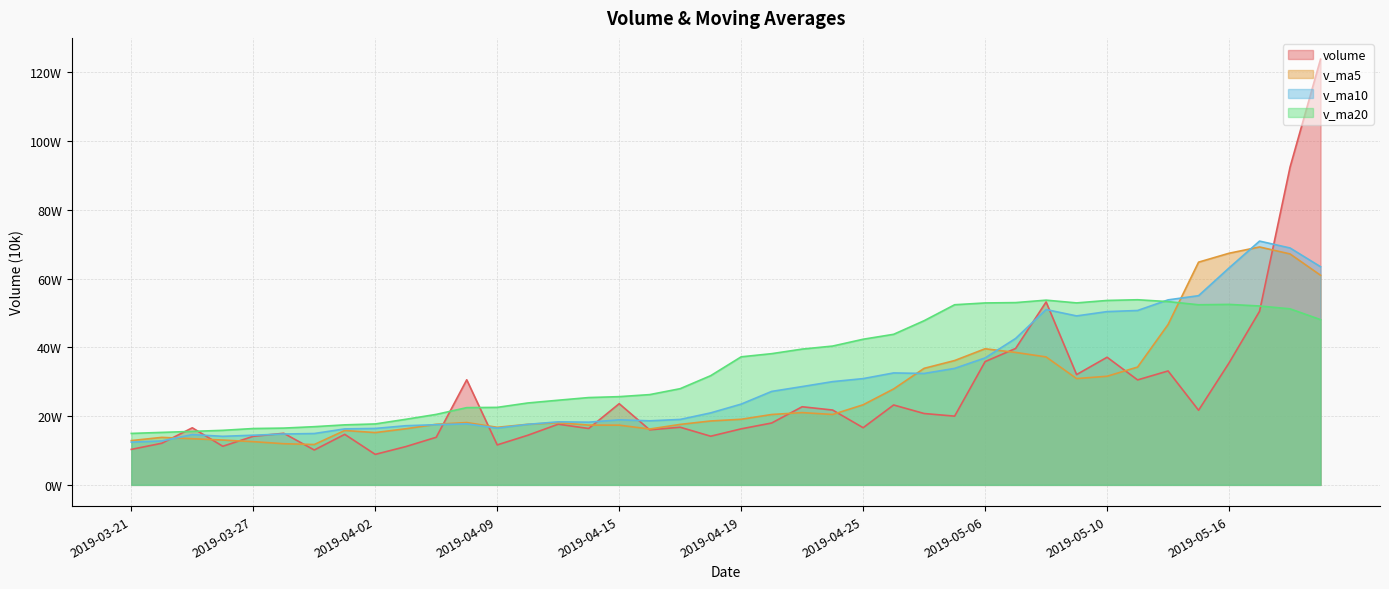

How many lines are shown in the chart?

4